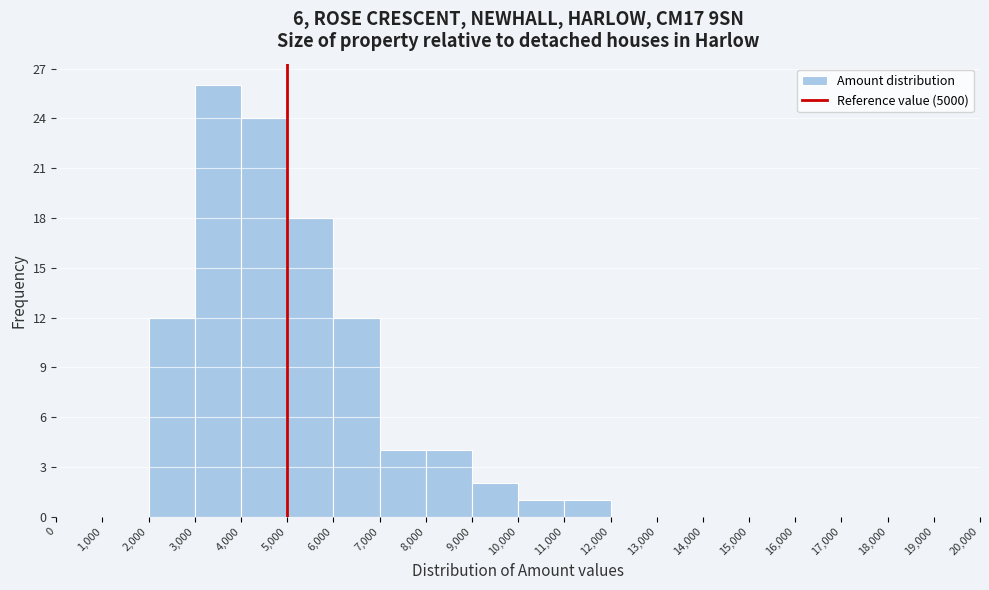

Reading left to right, list every bar in this chart as the range it spans on the x-axis followed by its height. The values are not printed on the chart, so give them approximately, as read against the axis.

0 to 1,000: 0
1,000 to 2,000: 0
2,000 to 3,000: 12
3,000 to 4,000: 26
4,000 to 5,000: 24
5,000 to 6,000: 18
6,000 to 7,000: 12
7,000 to 8,000: 4
8,000 to 9,000: 4
9,000 to 10,000: 2
10,000 to 11,000: 1
11,000 to 12,000: 1
12,000 to 13,000: 0
13,000 to 14,000: 0
14,000 to 15,000: 0
15,000 to 16,000: 0
16,000 to 17,000: 0
17,000 to 18,000: 0
18,000 to 19,000: 0
19,000 to 20,000: 0